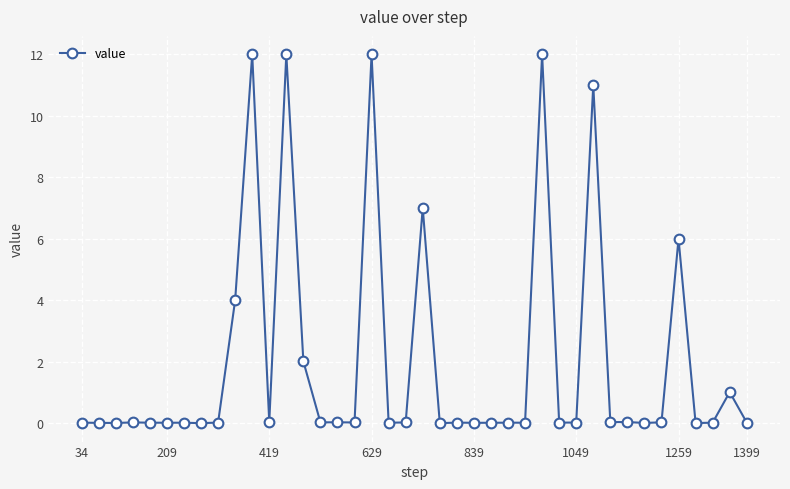

What is the average value?

2.0